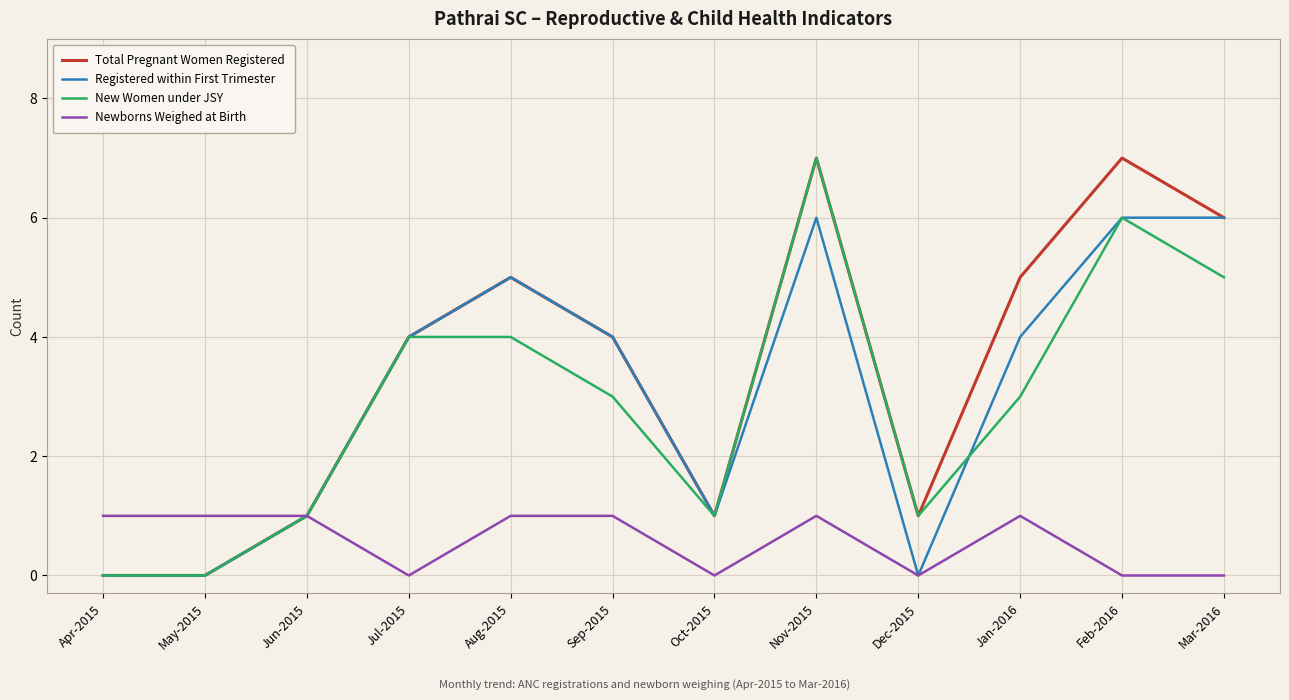

What are all the series names shown in the legend?

Total Pregnant Women Registered, Registered within First Trimester, New Women under JSY, Newborns Weighed at Birth